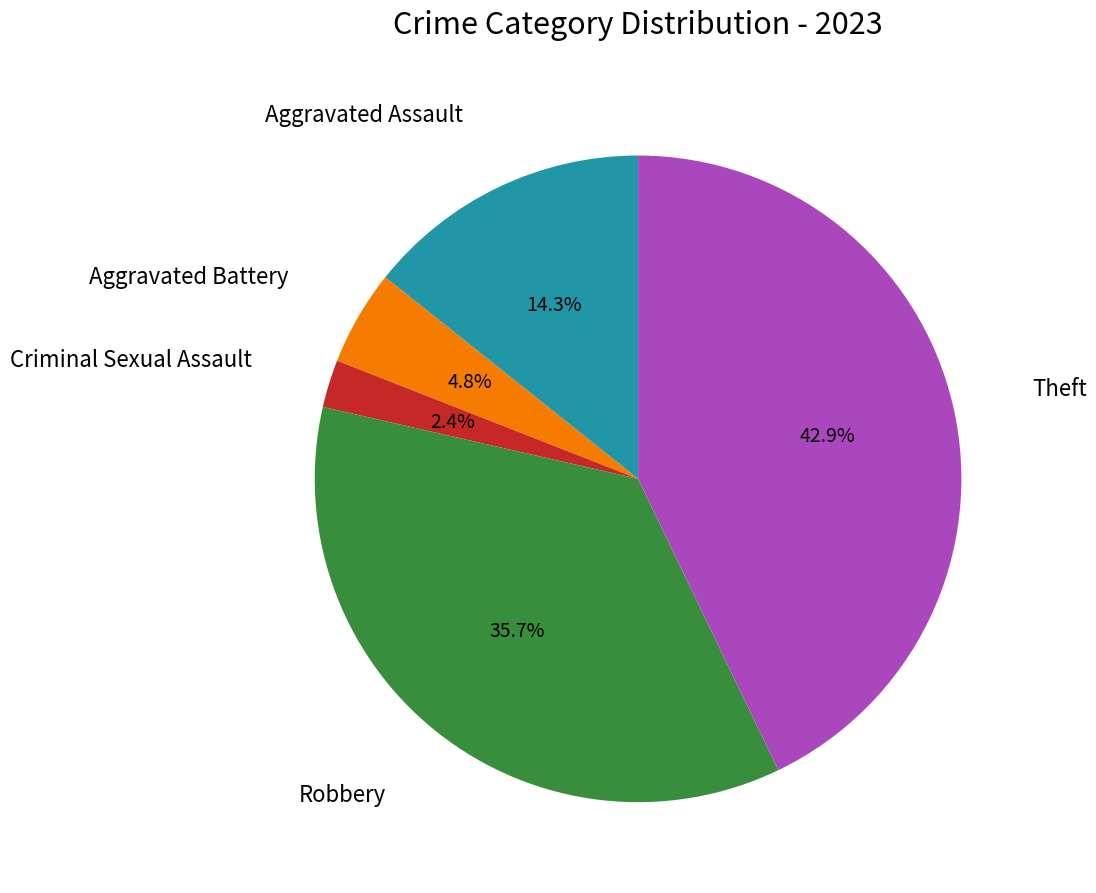

To the nearest percent, what is the difference between the Aggravated Battery and Criminal Sexual Assault slice percentages?

2%